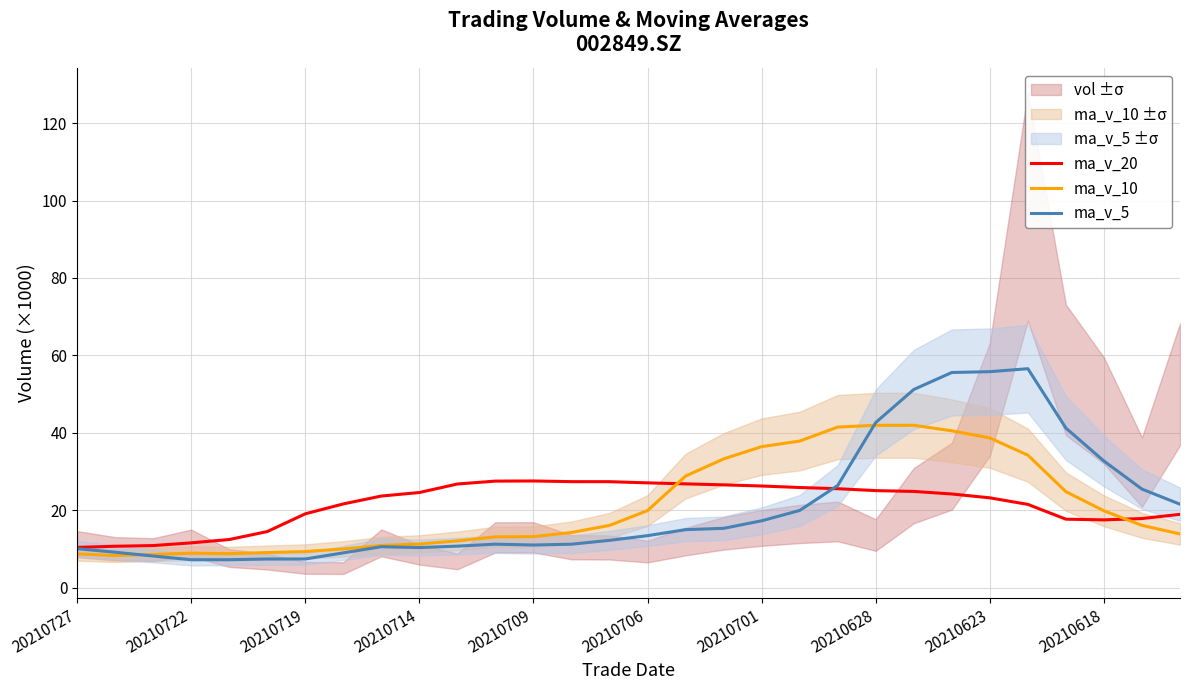

Is it true that ma_v_10 equals 15.7 at 20210722?

False